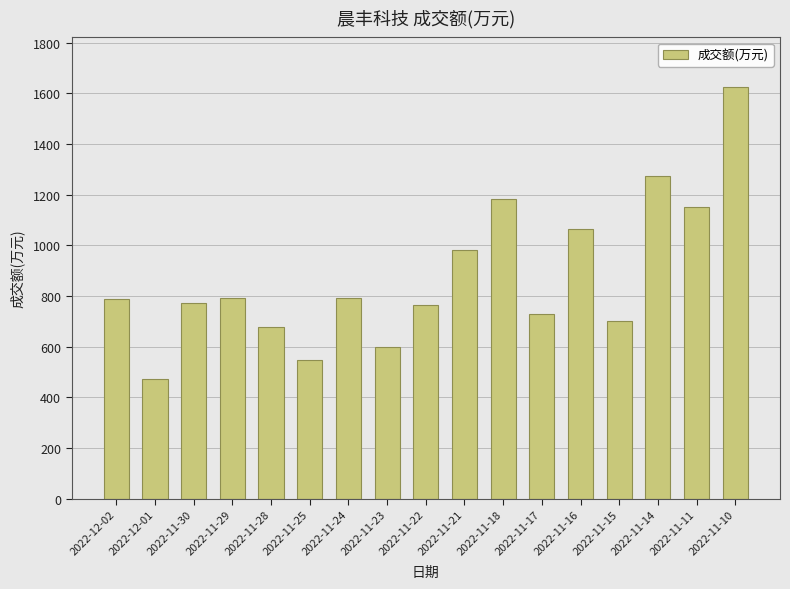

Read the value at 2022-11-23, to the nearest 100.

600